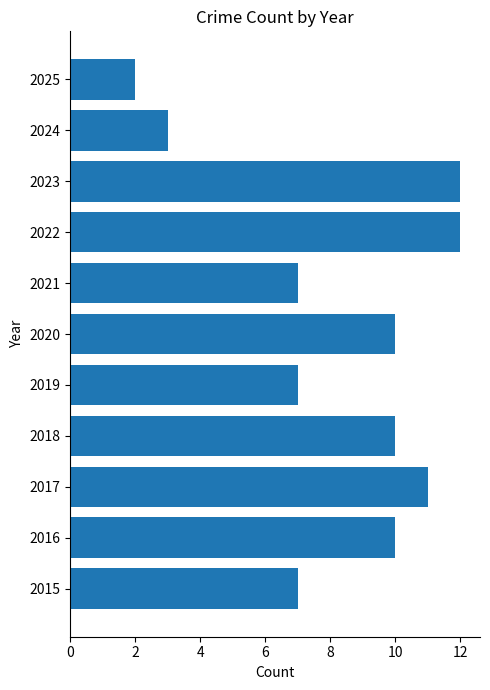

How many distinct data groups are displayed?

1